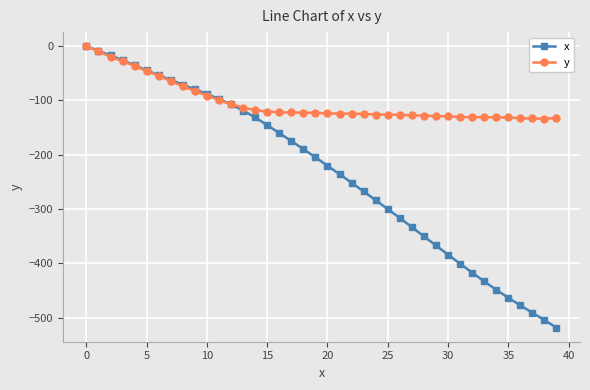

What is the value of the y point at the 22nd from the left?

-124.2